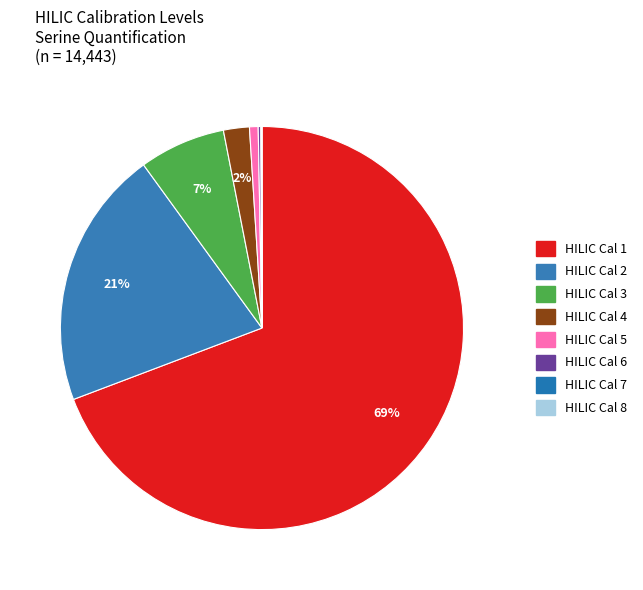

Does HILIC Cal 1 account for over 50% of the chart?

Yes